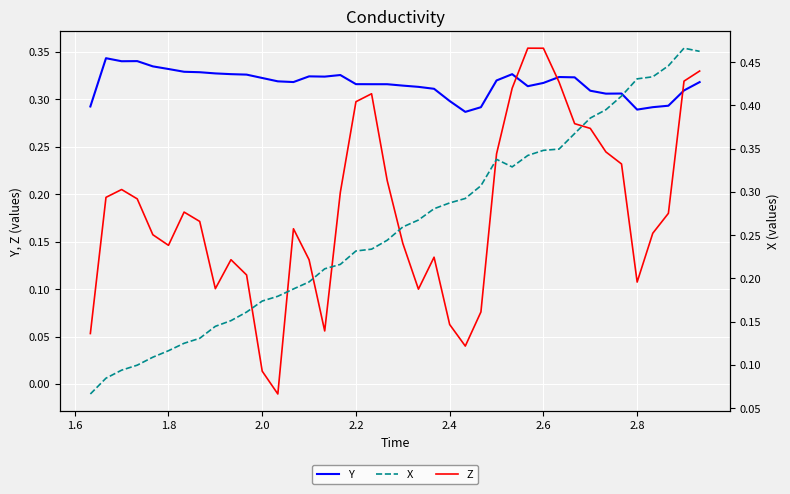

What is the difference between the maximum and minimum values in the Y series?

0.1